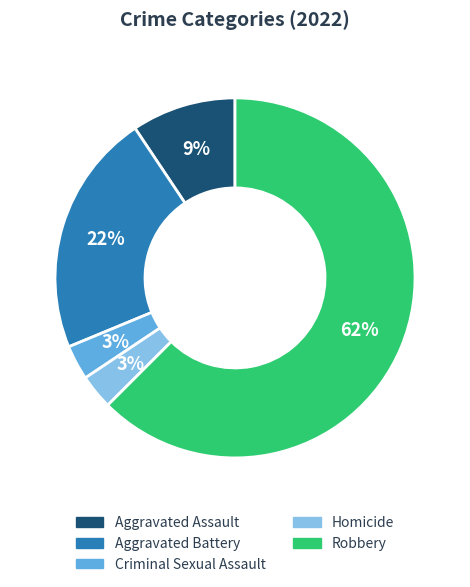

To the nearest percent, what is the average slice percentage?

20%